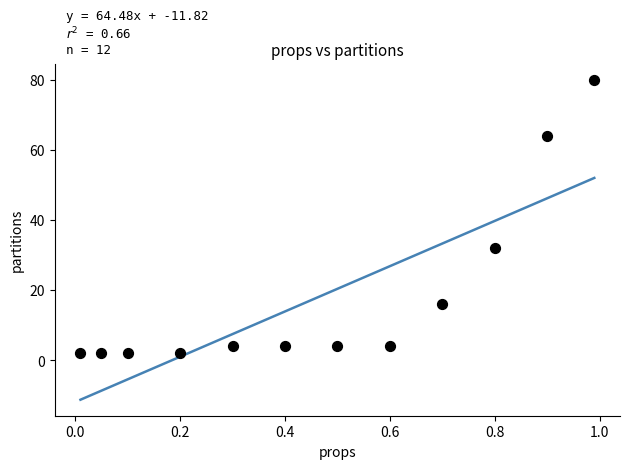

What Y value in the scatter plot is closest to 41?

32